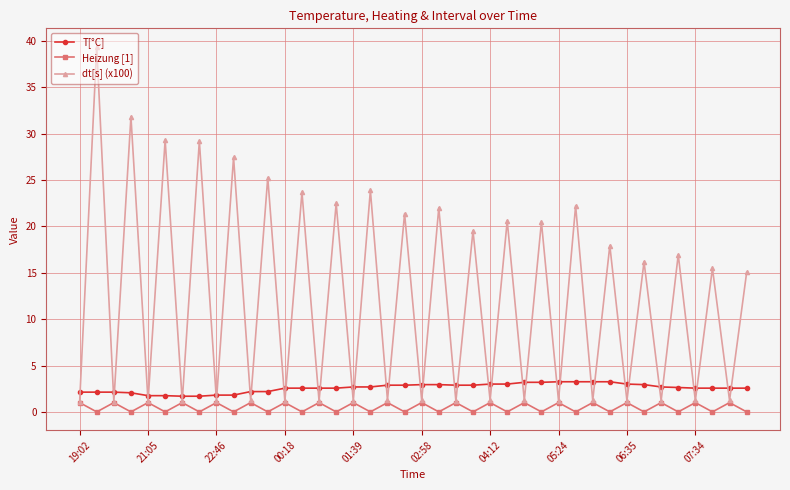

What is the minimum value for T[°C]?

1.7